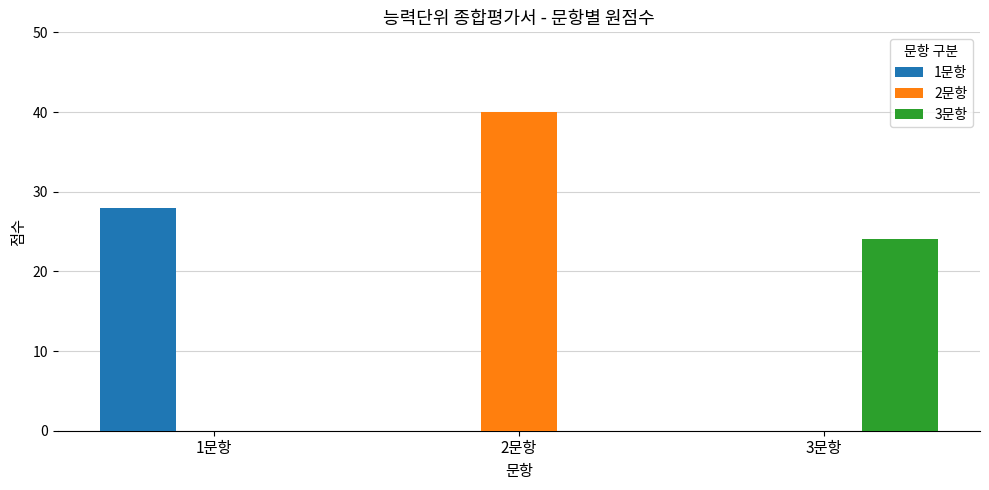

How many groups of bars are there?

3